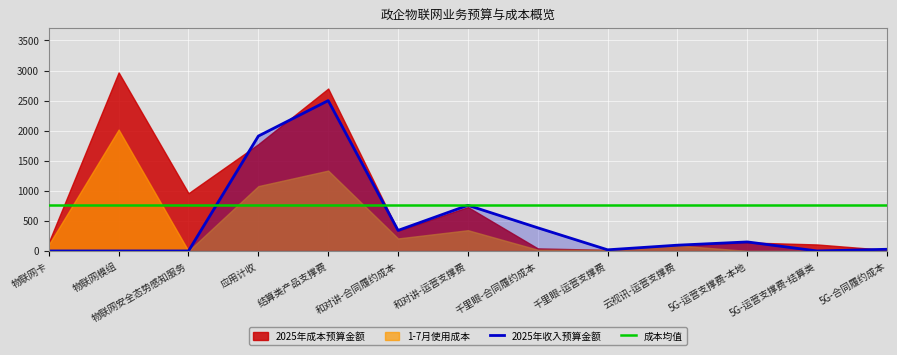

Is it true that 2025年成本预算金额 equals 141.0 at 5G-运营支撑费-本地?

True